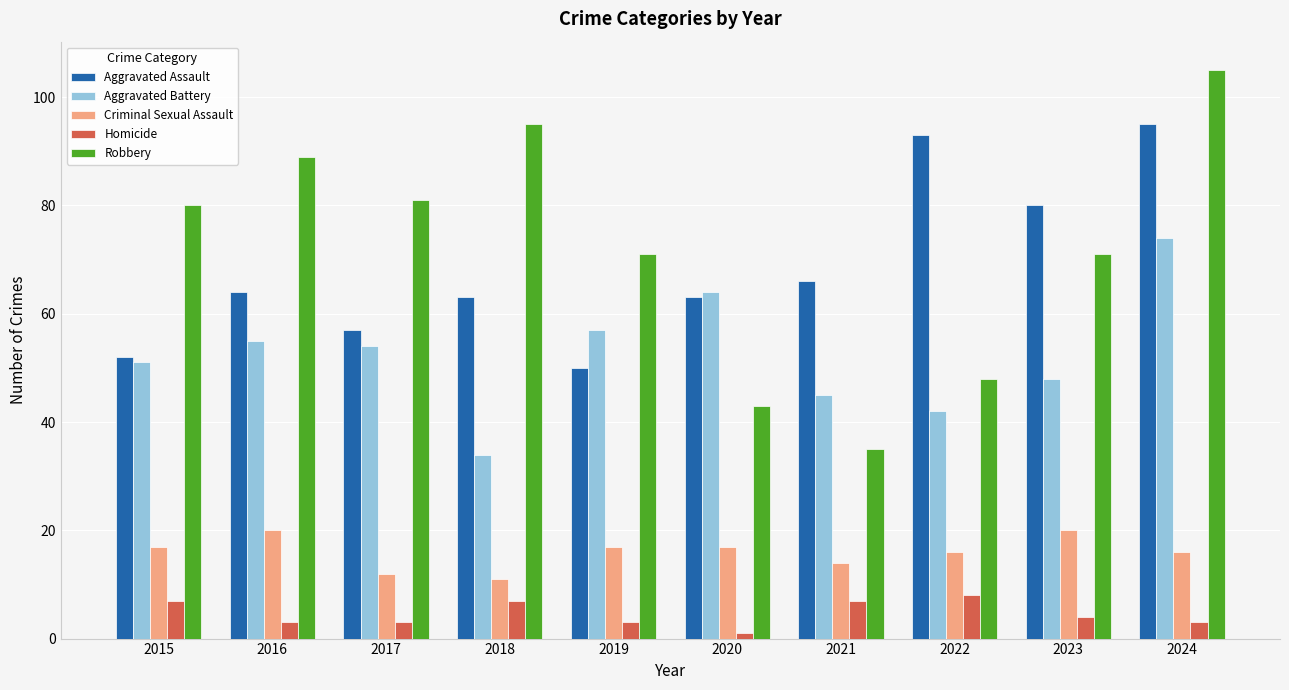

What is the maximum value shown in the chart?

105